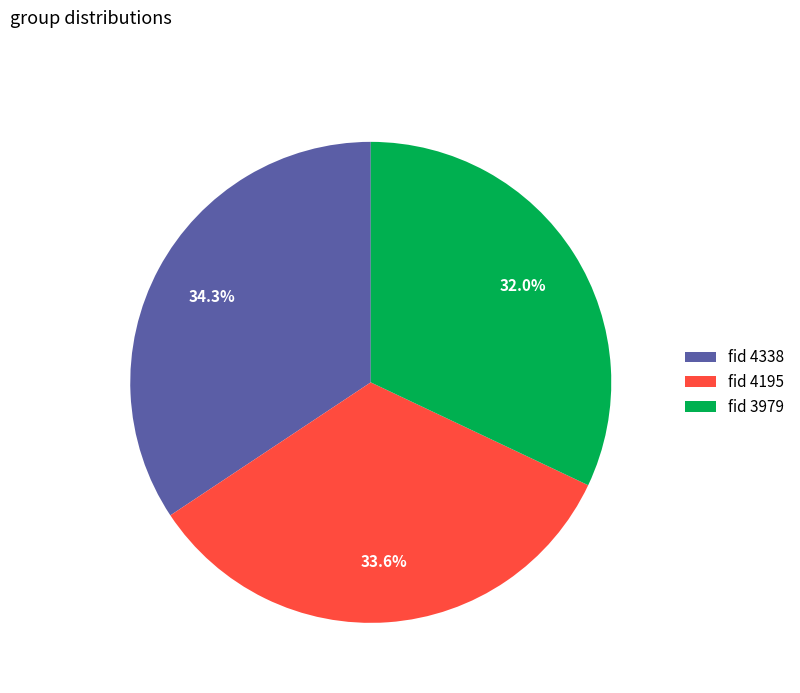

How many segments does this pie chart have?

3